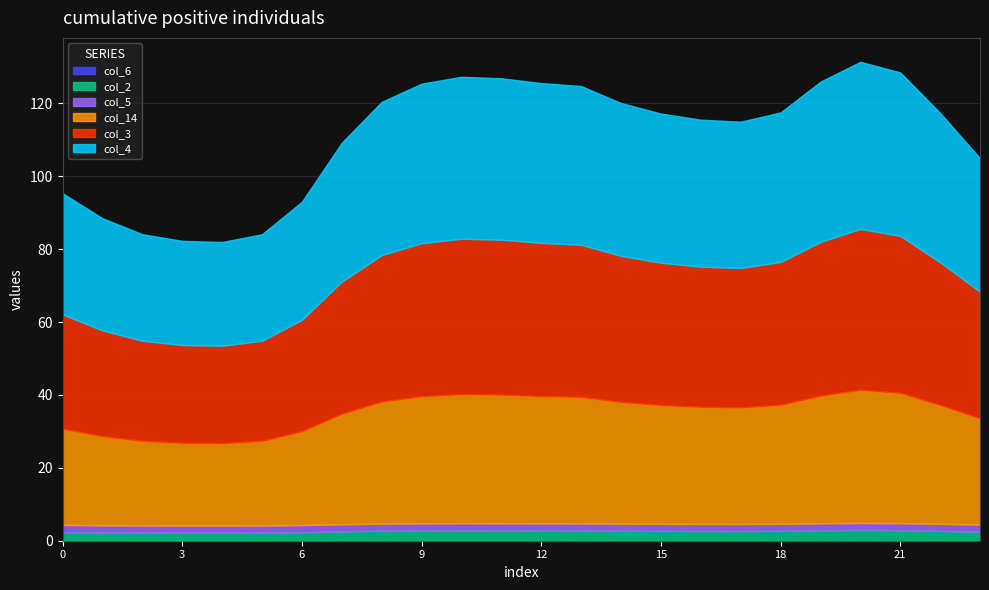

Does the chart have visible grid lines?

Yes